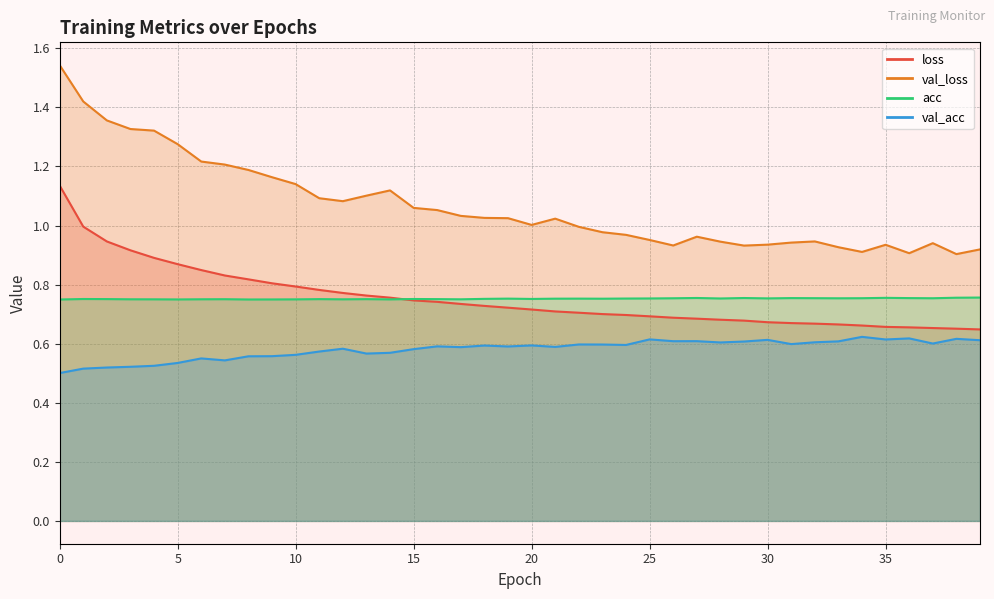

True or false: loss has more than 1 interior local peaks.

False